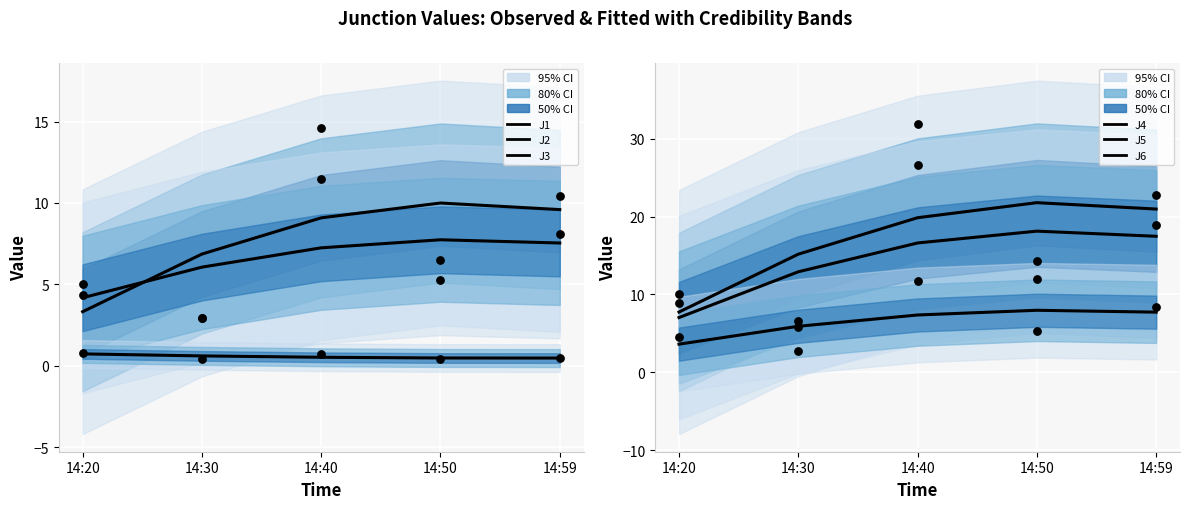

Which series has the largest Y range (max minus min)?

J4